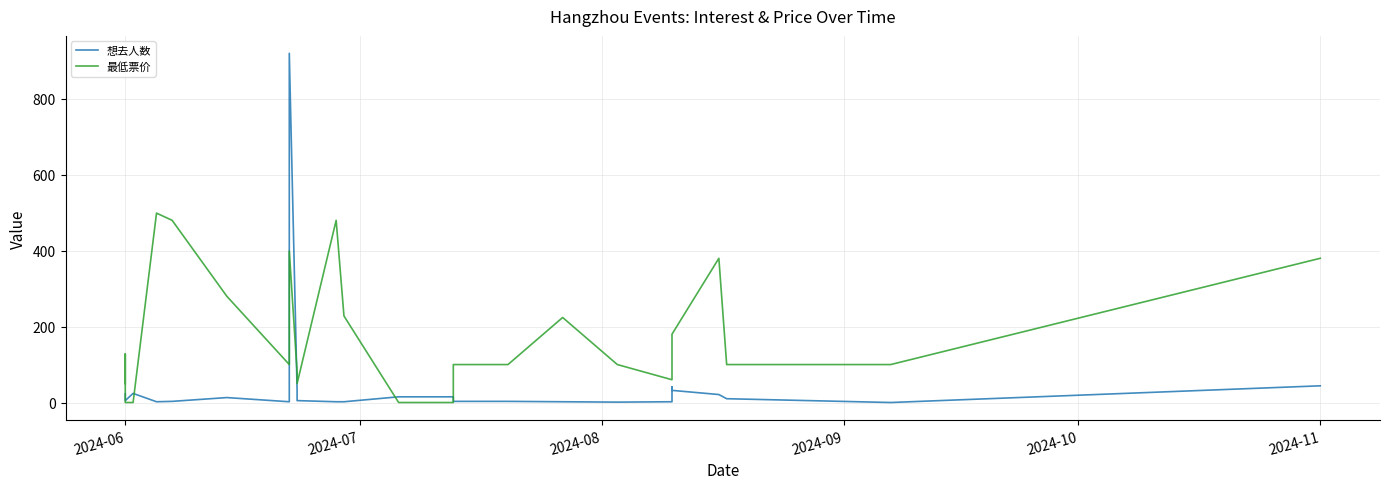

What is the label of the 6th point from the left?

2024-11